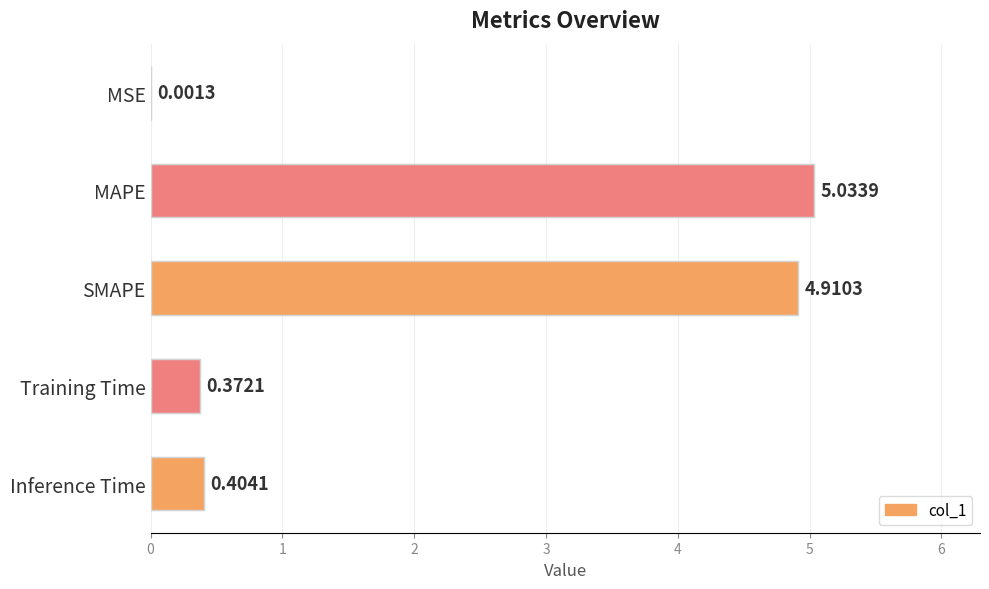

What is the change in value from MSE to MAPE?

+5.0